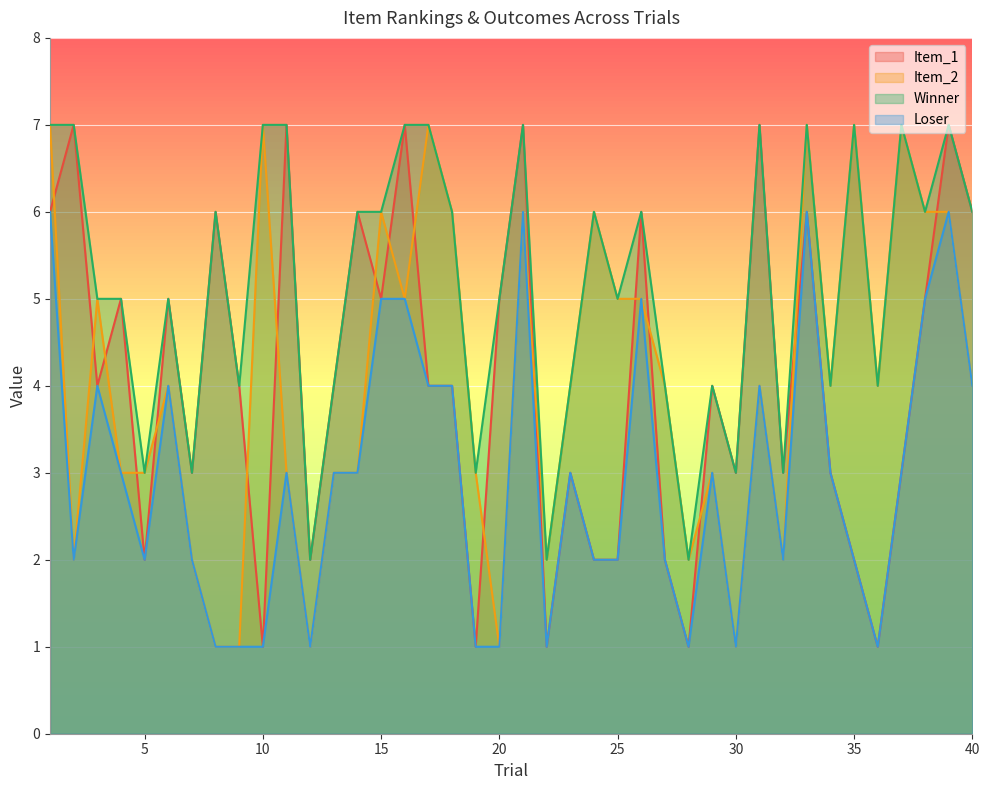

What are all the series names shown in the legend?

Item_1, Item_2, Winner, Loser